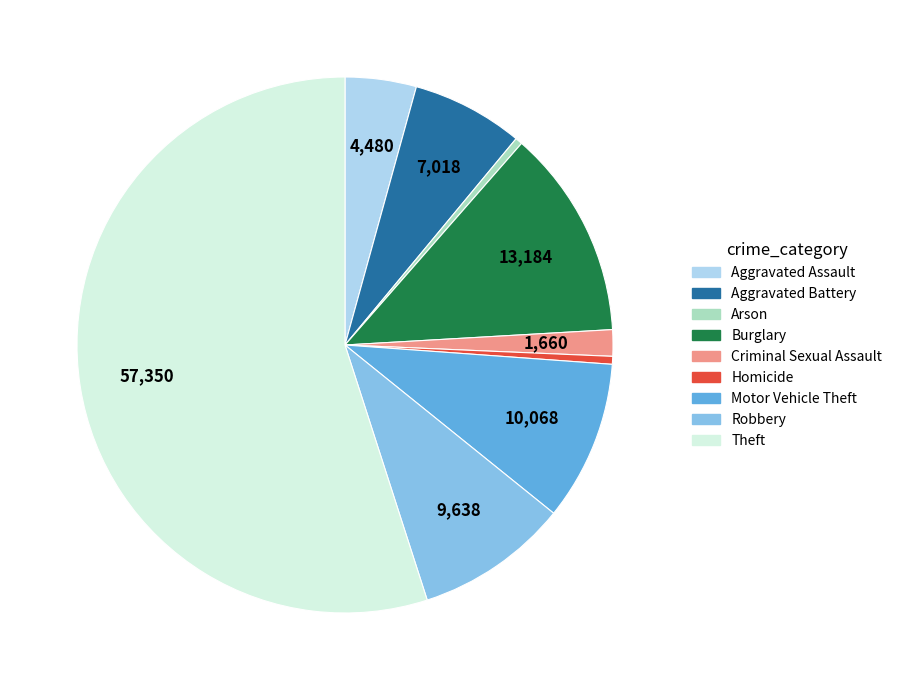

The Theft slice represents 55% of the pie. True or false?

True